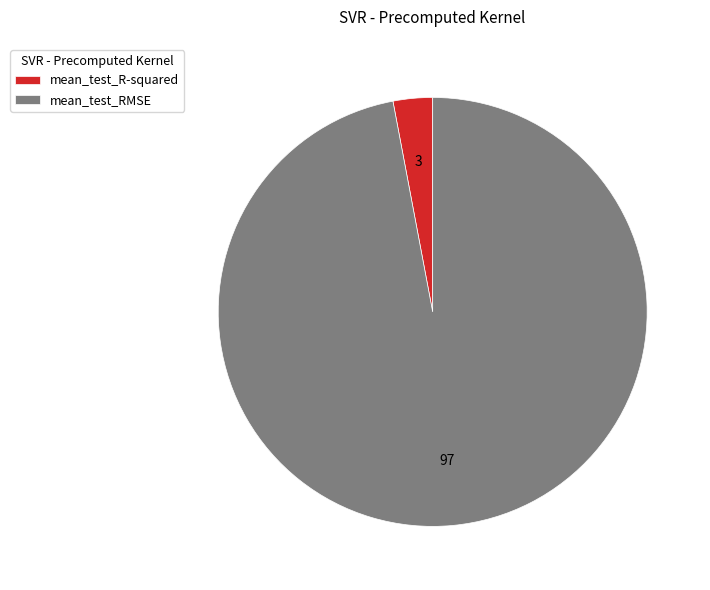

Combined, do mean_test_RMSE and mean_test_R-squared account for over 50%?

Yes